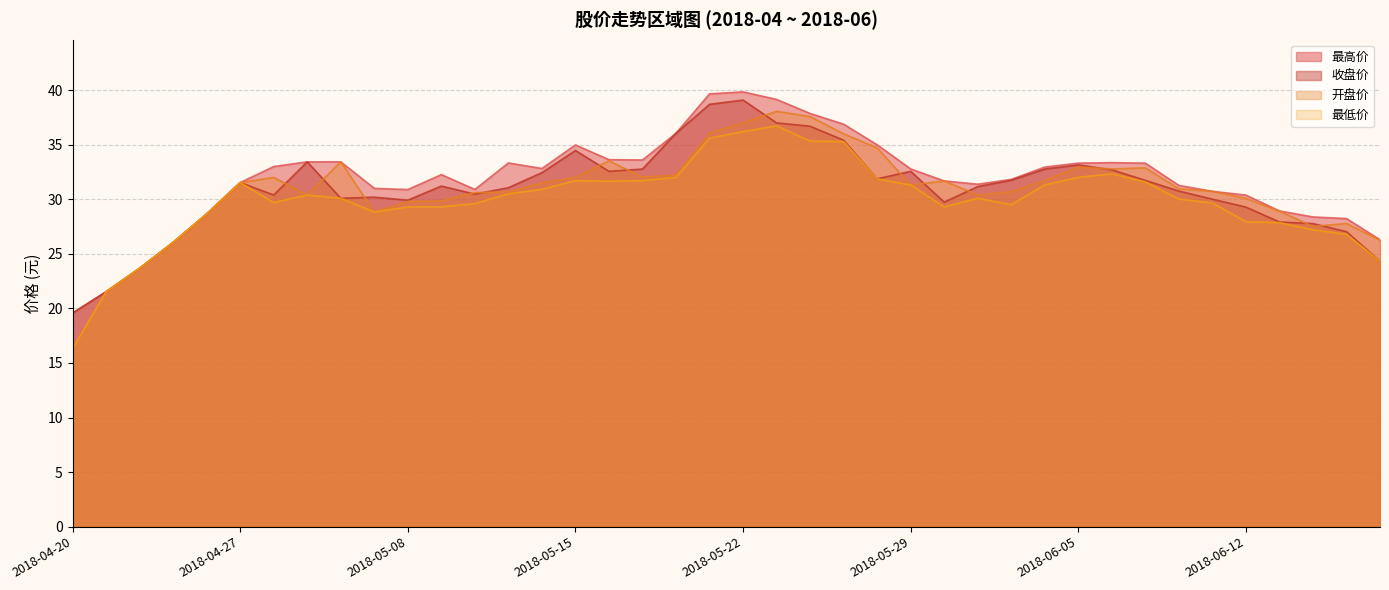

Which label corresponds to the largest value in the chart?

2018-05-22